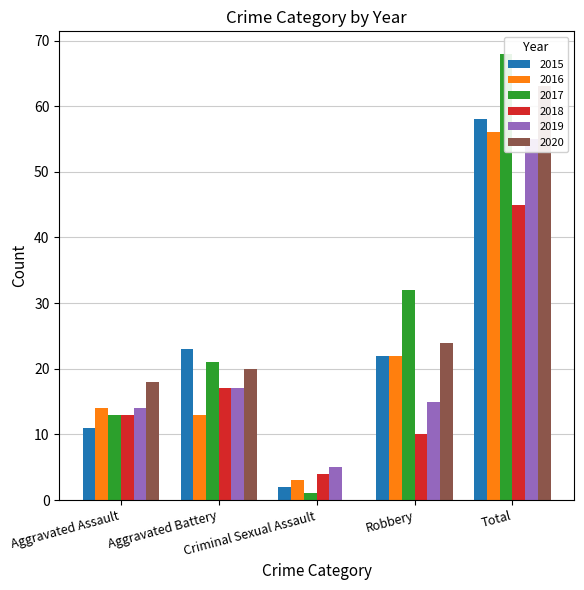

Reading right to left, what are all the values shown in this chart?

2015: Total=58	Robbery=22	Criminal Sexual Assault=2	Aggravated Battery=23	Aggravated Assault=11
2016: Total=56	Robbery=22	Criminal Sexual Assault=3	Aggravated Battery=13	Aggravated Assault=14
2017: Total=68	Robbery=32	Criminal Sexual Assault=1	Aggravated Battery=21	Aggravated Assault=13
2018: Total=45	Robbery=10	Criminal Sexual Assault=4	Aggravated Battery=17	Aggravated Assault=13
2019: Total=55	Robbery=15	Criminal Sexual Assault=5	Aggravated Battery=17	Aggravated Assault=14
2020: Total=63	Robbery=24	Criminal Sexual Assault=0	Aggravated Battery=20	Aggravated Assault=18